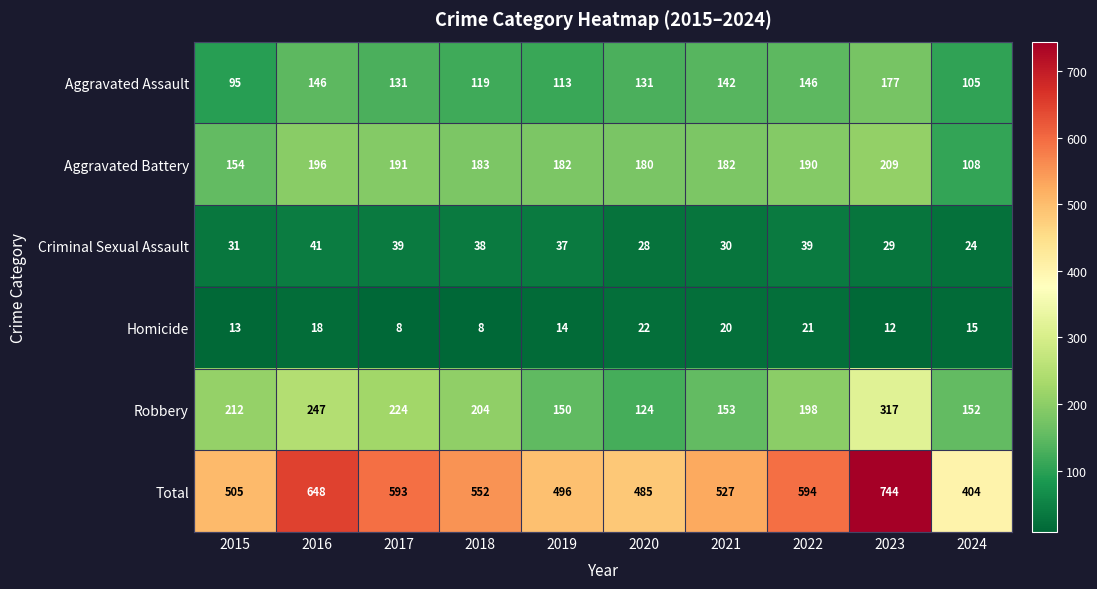

True or false: Homicide has a value of 33 at 2021.

False